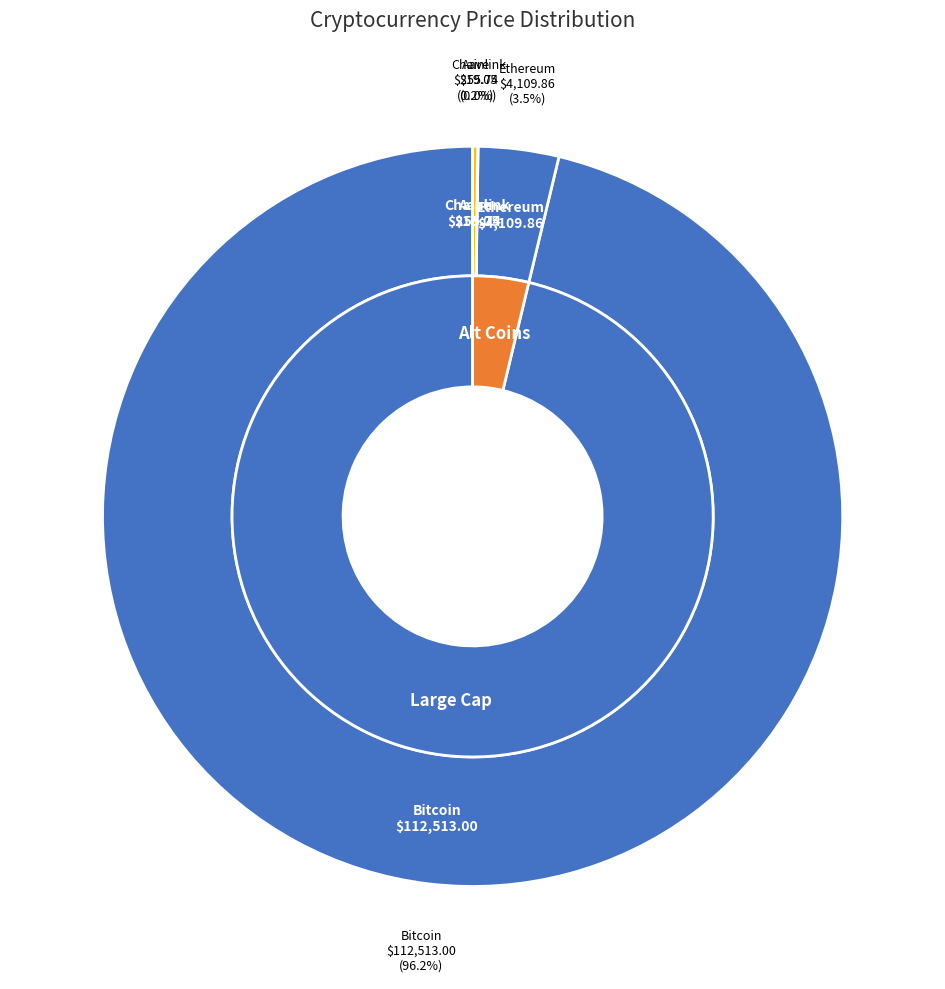

The Chainlink slice represents 0% of the pie. True or false?

True